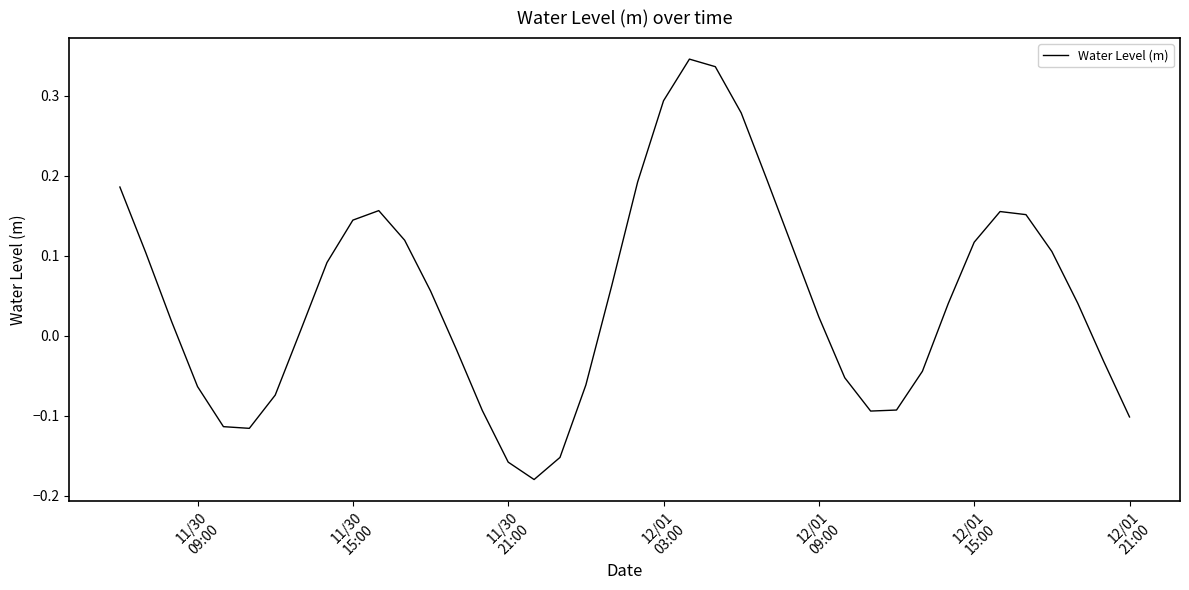

What is the difference between the maximum and minimum values?

0.5